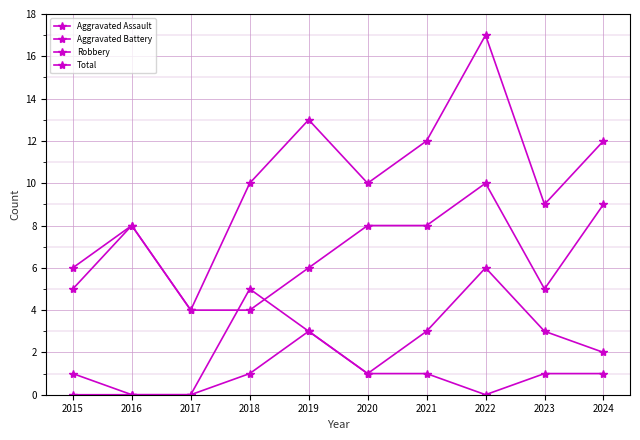

True or false: Robbery and Aggravated Assault intersect in this chart.

False